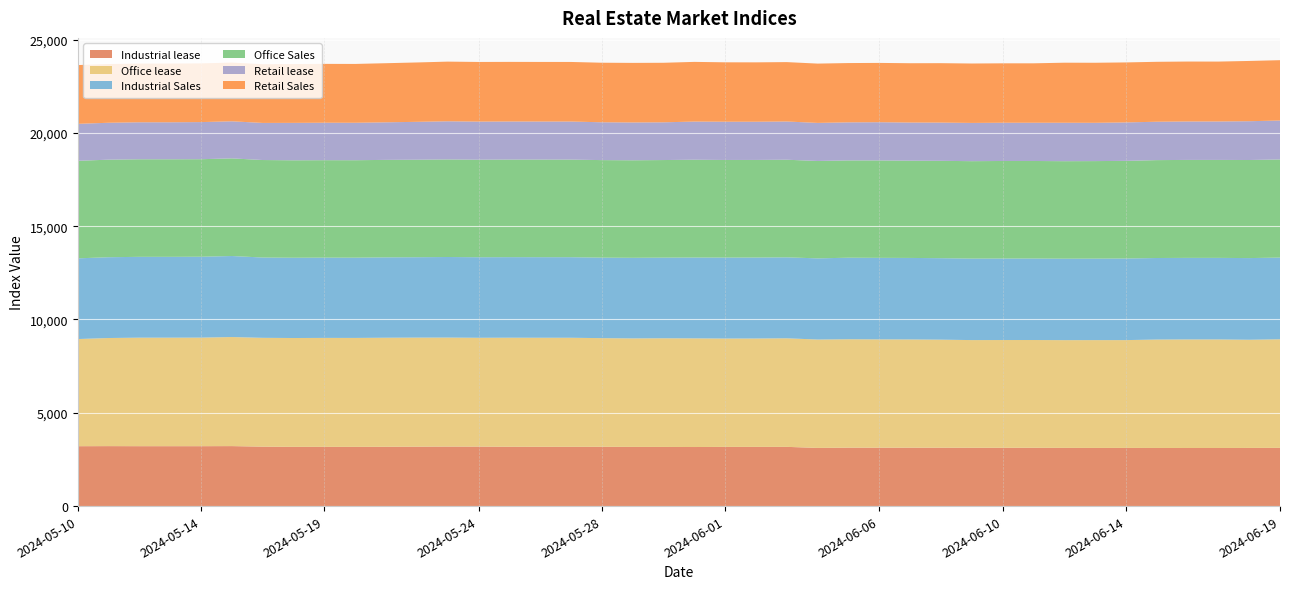

Reading right to left, extract all data points from this chart.

Industrial lease: 3120	3116	3113	3113	3114	3117	3116	3119	3125	3125	3125	3129	3130	3129	3131	3117	3174	3173	3172	3165	3170	3172	3178	3177	3178	3180	3188	3190	3185	3179	3174	3175	3175	3185	3214	3210	3210	3210	3213	3209
Office lease: 5819	5797	5817	5817	5810	5777	5778	5773	5774	5773	5770	5789	5799	5804	5809	5808	5817	5807	5806	5822	5822	5813	5821	5843	5843	5843	5831	5840	5843	5843	5837	5837	5831	5831	5844	5817	5815	5815	5793	5742
Industrial Sales: 4377	4376	4370	4370	4369	4373	4366	4365	4367	4367	4367	4366	4368	4369	4369	4349	4338	4338	4338	4331	4321	4319	4314	4316	4316	4316	4315	4317	4307	4306	4300	4301	4301	4303	4342	4334	4331	4331	4329	4324
Office Sales: 5257	5255	5249	5249	5245	5231	5226	5224	5226	5227	5220	5216	5211	5220	5214	5219	5230	5230	5230	5241	5229	5226	5226	5230	5230	5229	5226	5227	5224	5223	5222	5222	5222	5224	5231	5226	5227	5227	5227	5227
Retail lease: 2087	2079	2060	2060	2057	2060	2051	2059	2049	2049	2049	2049	2044	2047	2039	2039	2049	2047	2050	2045	2022	2026	2027	2040	2039	2040	2042	2045	2031	2013	2007	2007	2005	1988	1987	1989	1983	1983	1978	1980
Retail Sales: 3233	3229	3209	3211	3211	3215	3218	3218	3184	3184	3184	3184	3178	3178	3177	3178	3182	3182	3183	3198	3190	3192	3191	3192	3193	3194	3196	3197	3181	3167	3152	3153	3152	3147	3146	3146	3146	3145	3147	3149